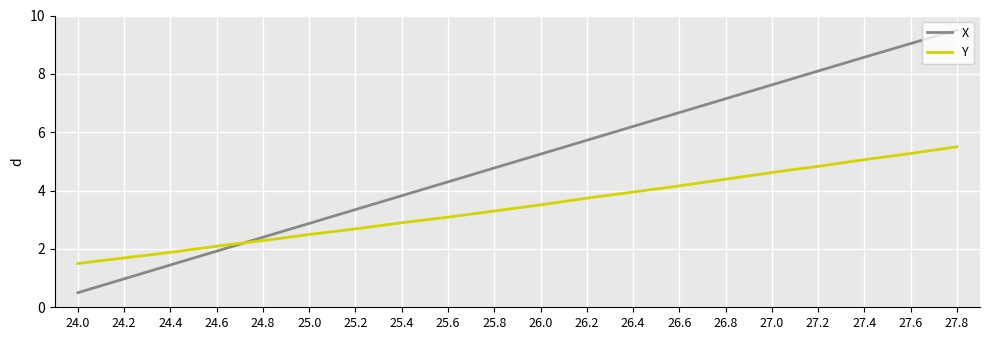

Reading right to left, extract all data points from this chart.

X: 27.8=9.5	27.6=9.0	27.4=8.6	27.2=8.1	27.0=7.6	26.8=7.1	26.6=6.7	26.4=6.2	26.2=5.7	26.0=5.2	25.8=4.8	25.6=4.3	25.4=3.8	25.2=3.3	25.0=2.9	24.8=2.4	24.6=1.9	24.4=1.4	24.2=1.0	24.0=0.5
Y: 27.8=5.5	27.6=5.3	27.4=5.1	27.2=4.8	27.0=4.6	26.8=4.4	26.6=4.2	26.4=3.9	26.2=3.7	26.0=3.5	25.8=3.3	25.6=3.1	25.4=2.9	25.2=2.7	25.0=2.5	24.8=2.3	24.6=2.1	24.4=1.9	24.2=1.7	24.0=1.5